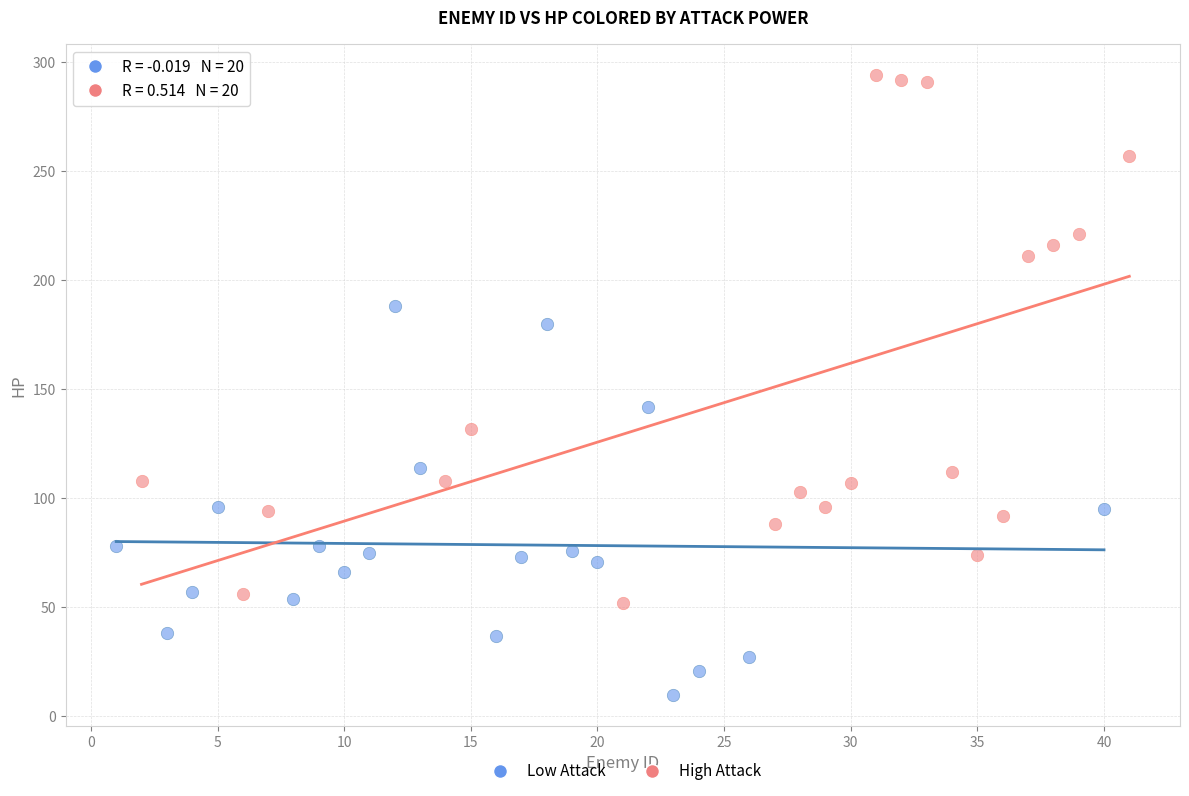

Which series reaches the minimum Y coordinate?

Low Attack